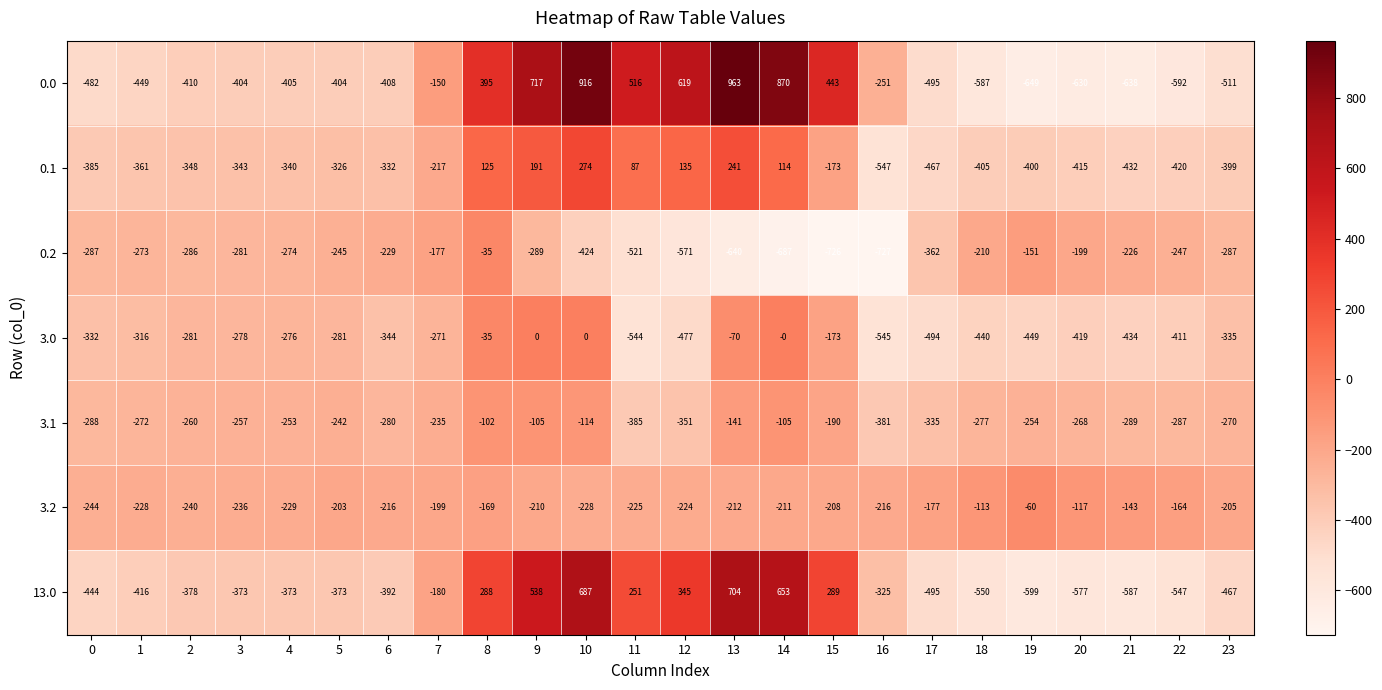

At 0, list the series in order from smallest to largest.

0.0, 13.0, 0.1, 3.0, 3.1, 0.2, 3.2